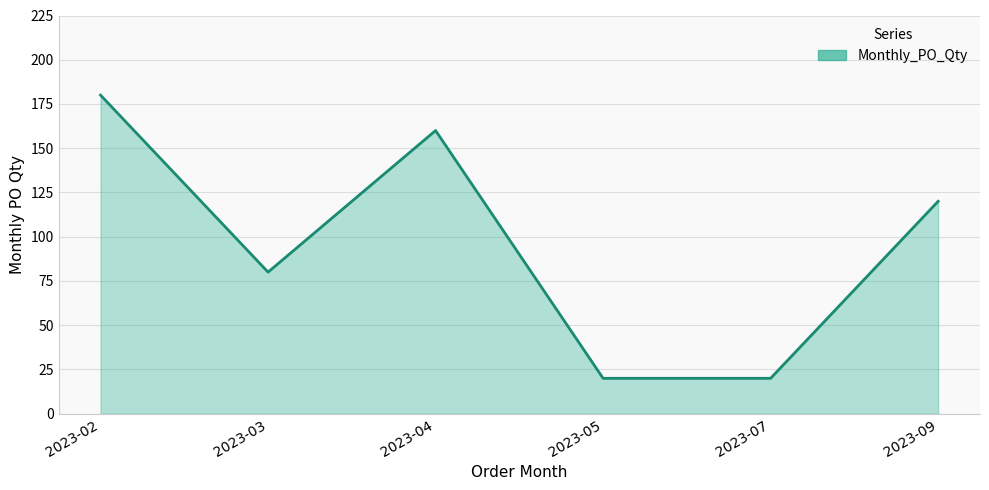

What is the average value?

97